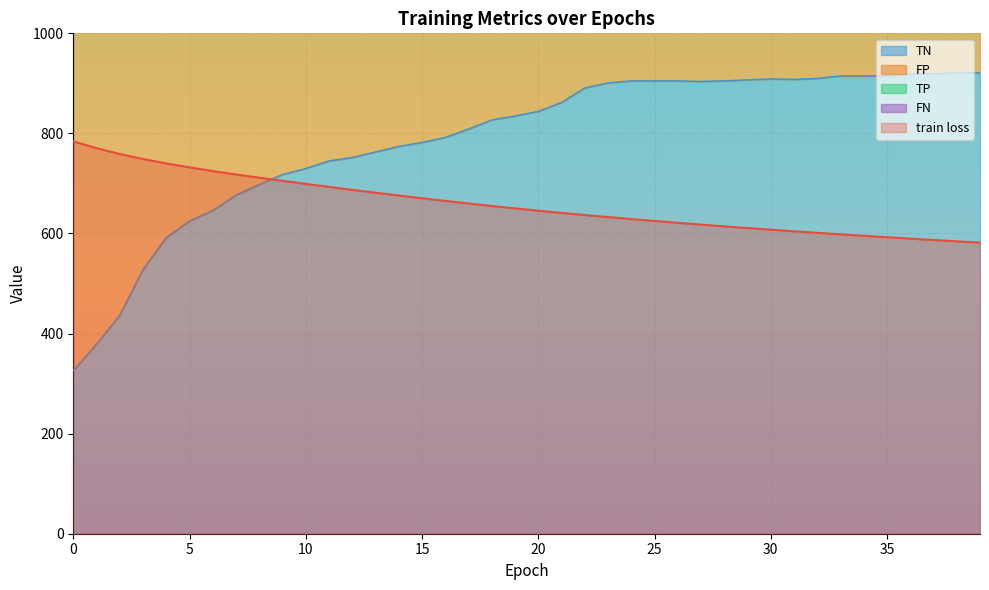

After their last crossing, which series has the higher values: TN or train loss?

TN